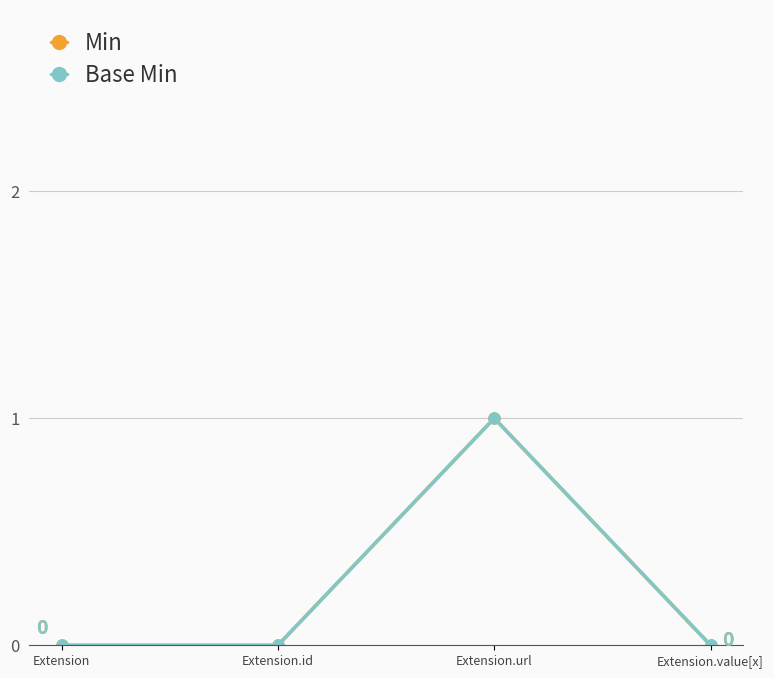

Is this an area chart (filled region under the line)?

No